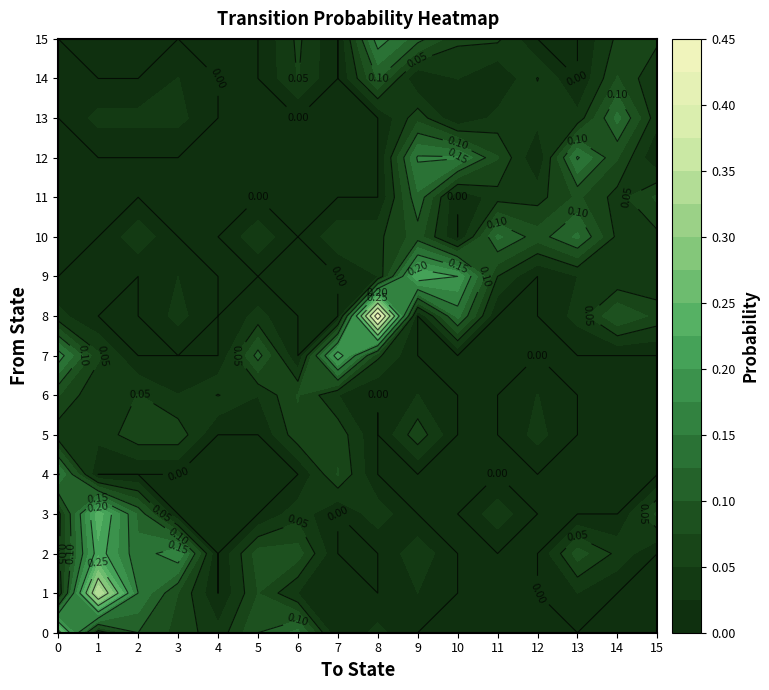

How many data points in 11 are above 0?

6